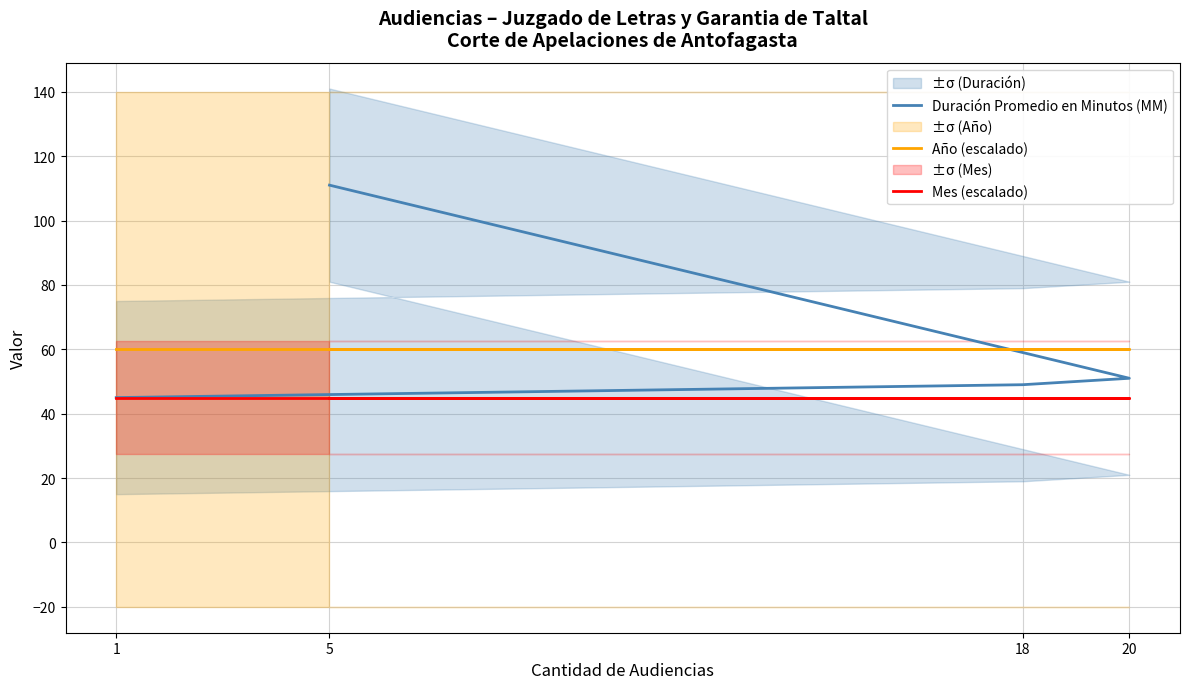

True or false: Duración Promedio en Minutos (MM) has more than 1 points higher than both neighbors.

False